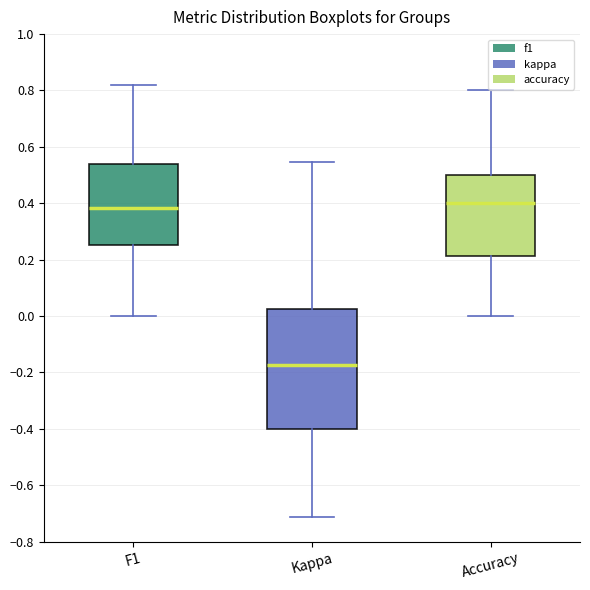

Which box is the tallest, from its lower edge to its upper edge?

Kappa